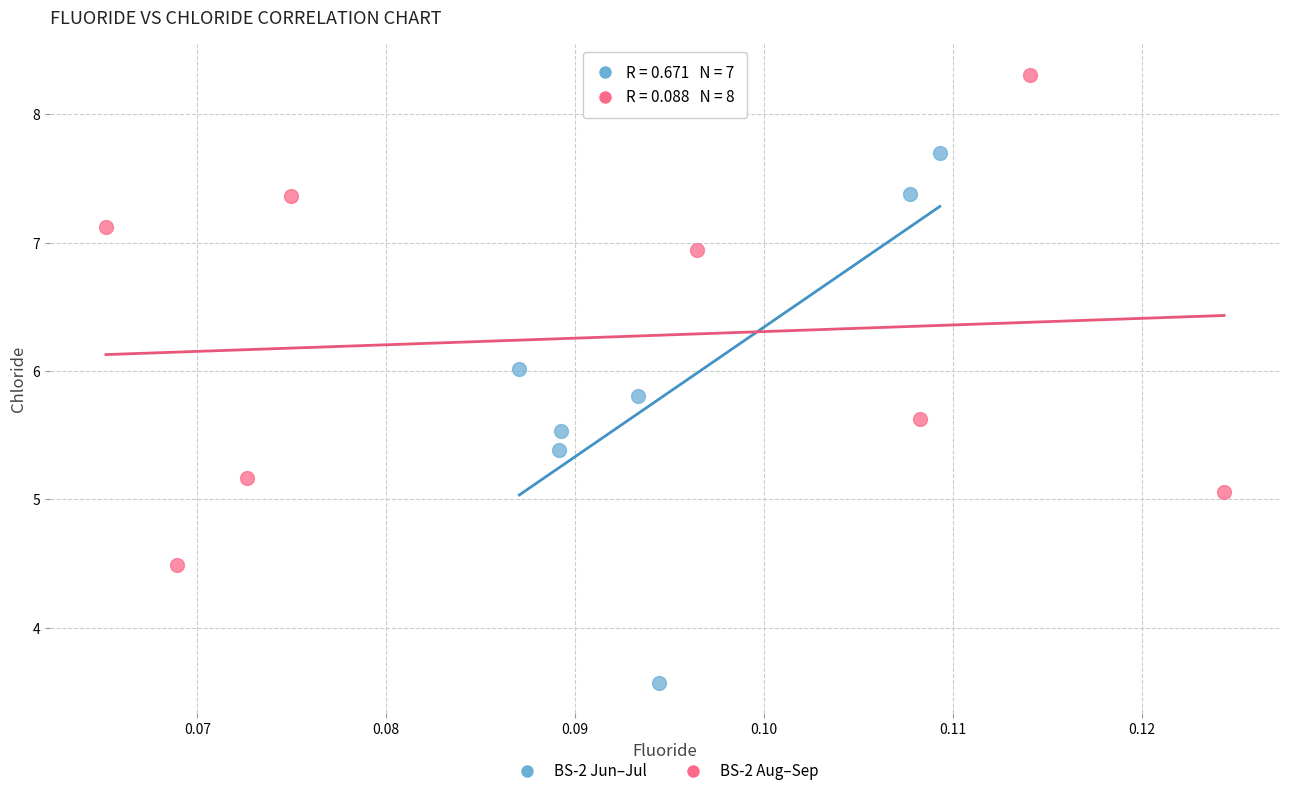

Which series reaches the minimum Y coordinate?

BS-2 Jun–Jul